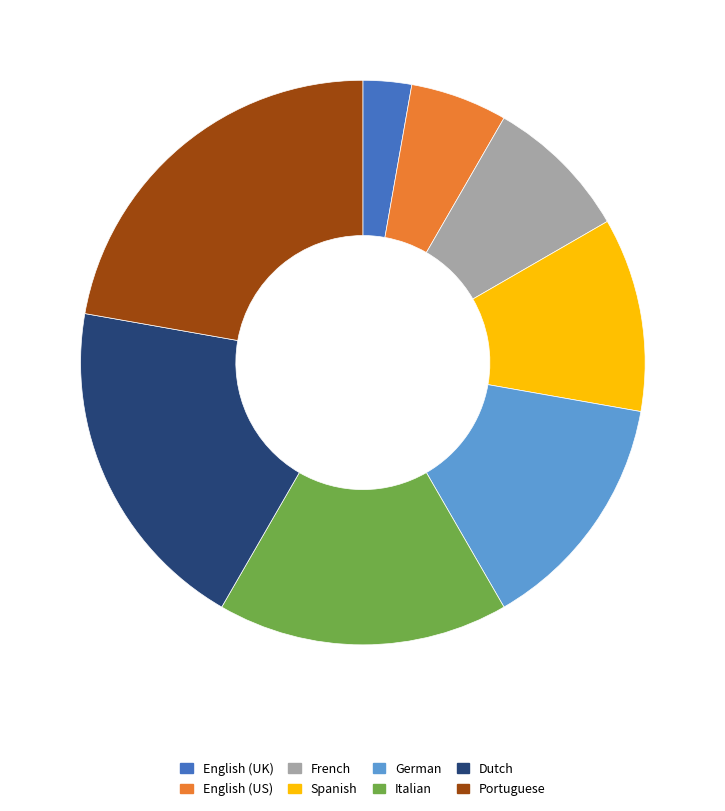

Which slice is the smallest?

English (UK)